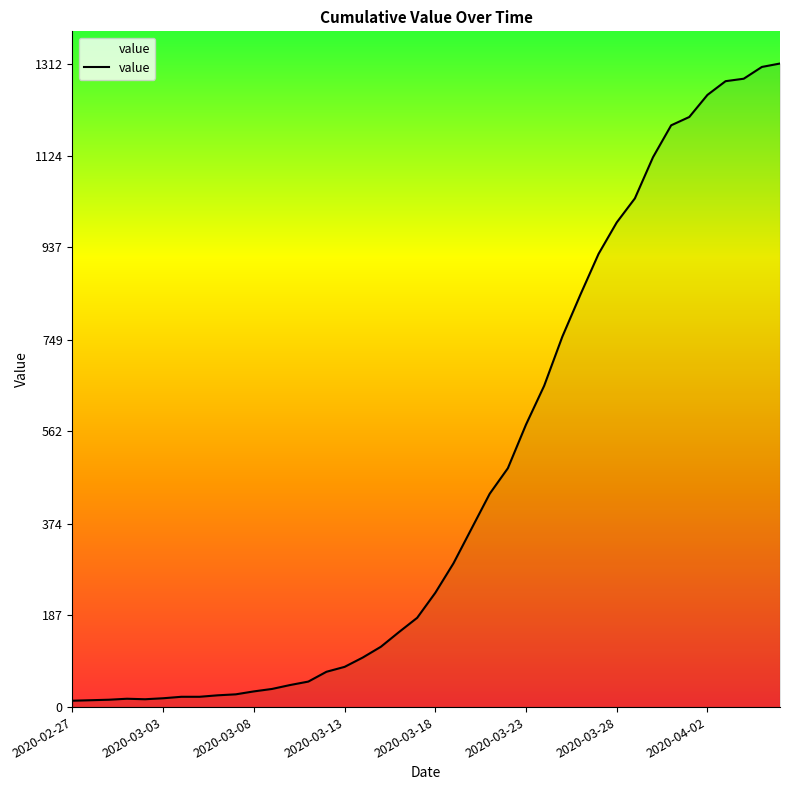

What is the difference between the maximum and minimum values?

1299